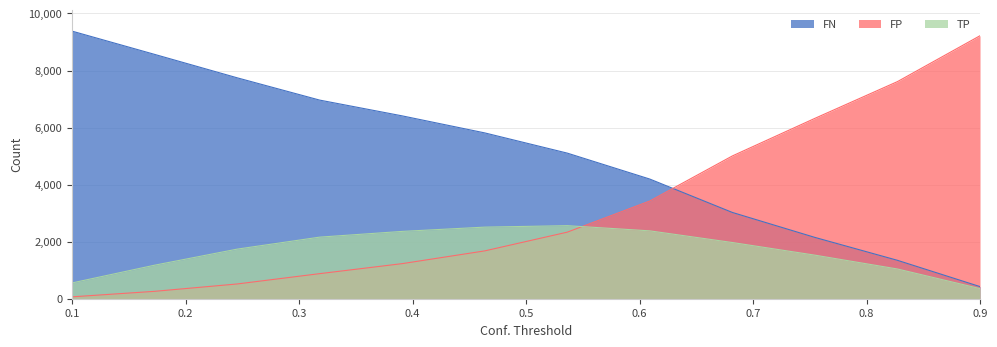

How many data points in FN are less than 5813?

6